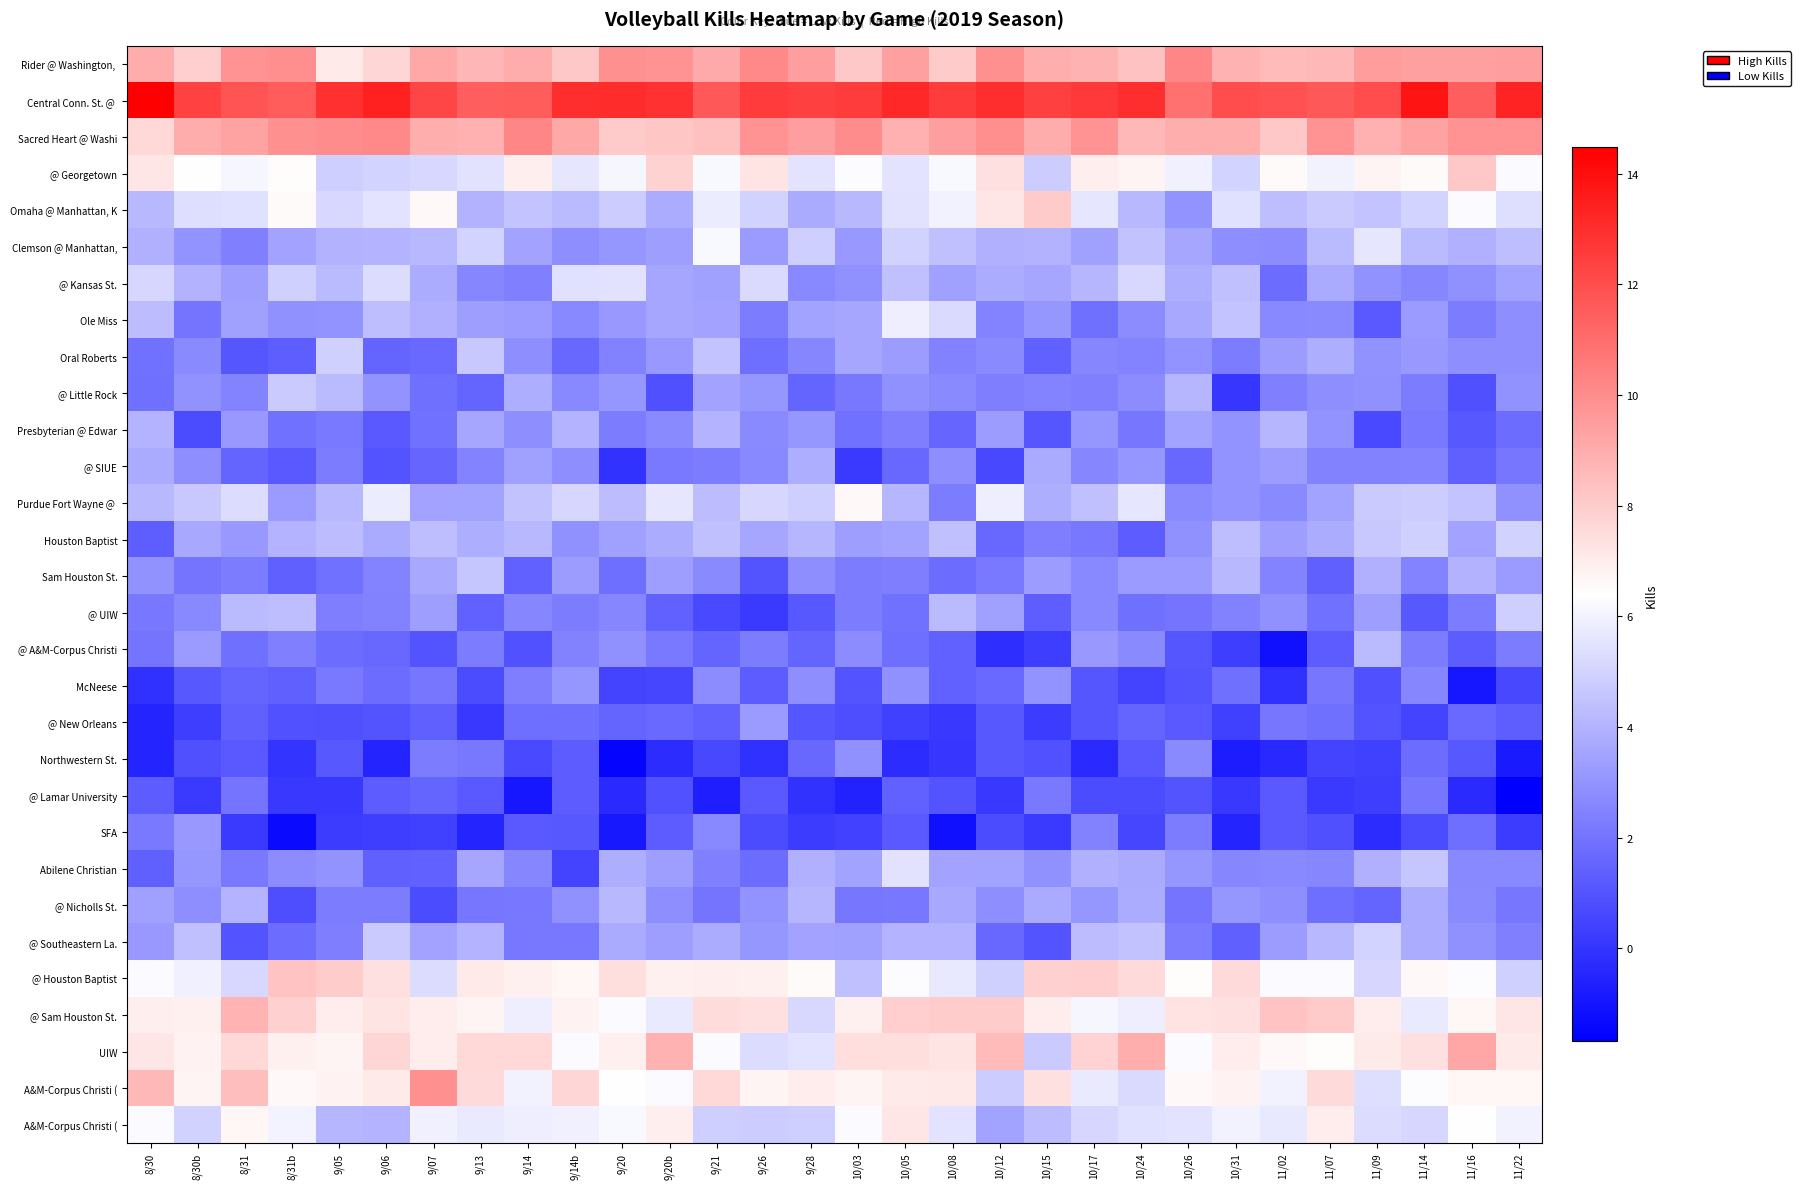

What is the difference between the highest and lowest values at 8/31?

11.6